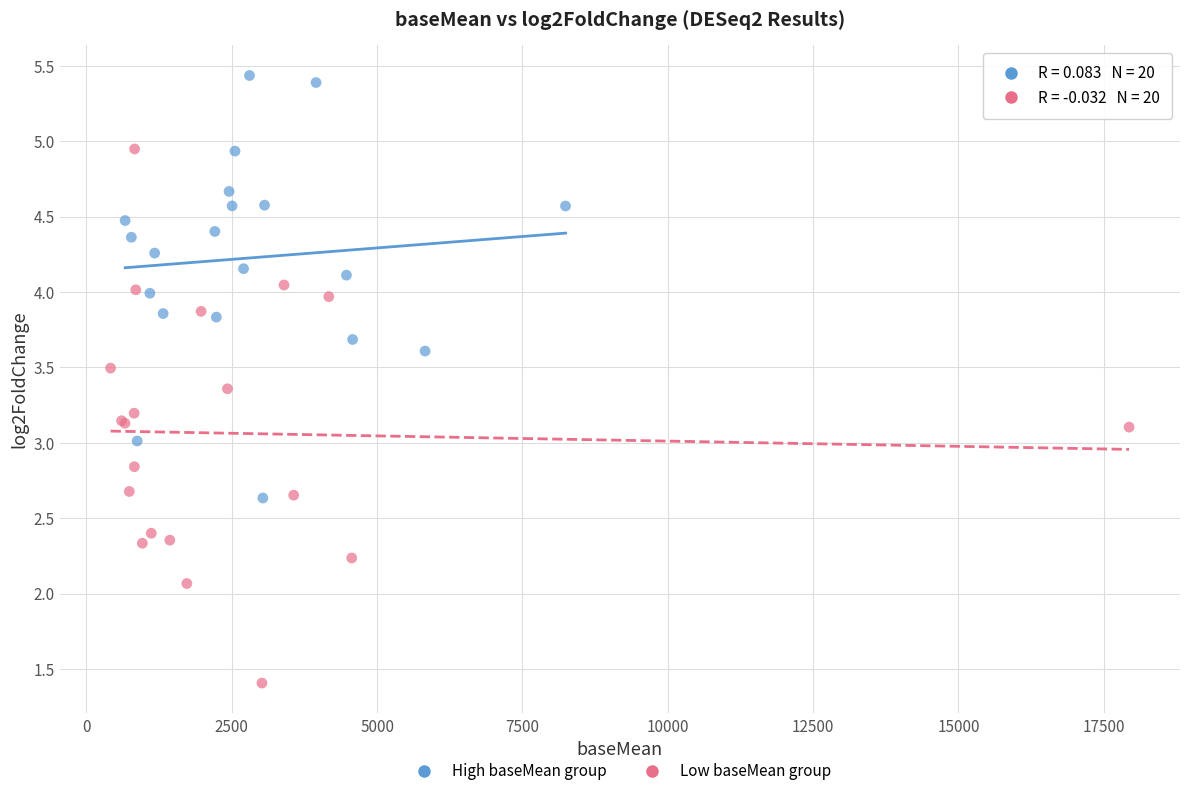

Which series reaches the minimum Y coordinate?

Low baseMean group